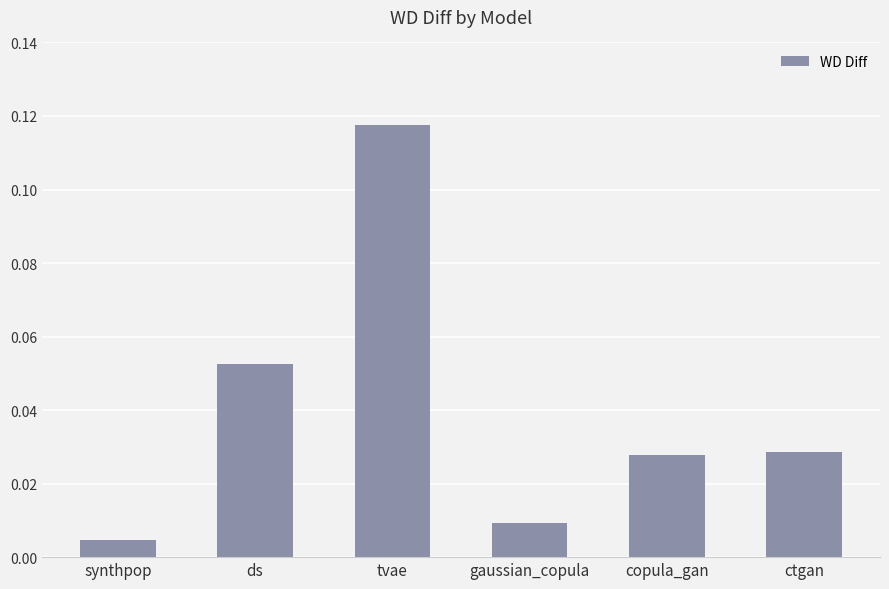

Is it true that the value at ds is 0.0?

False